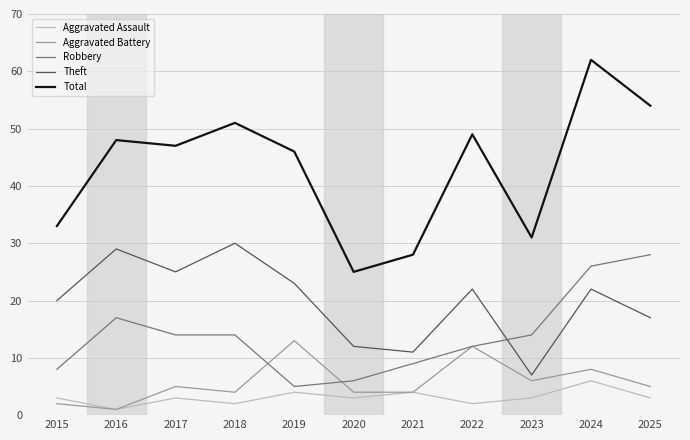

What is the maximum value for Total?

62